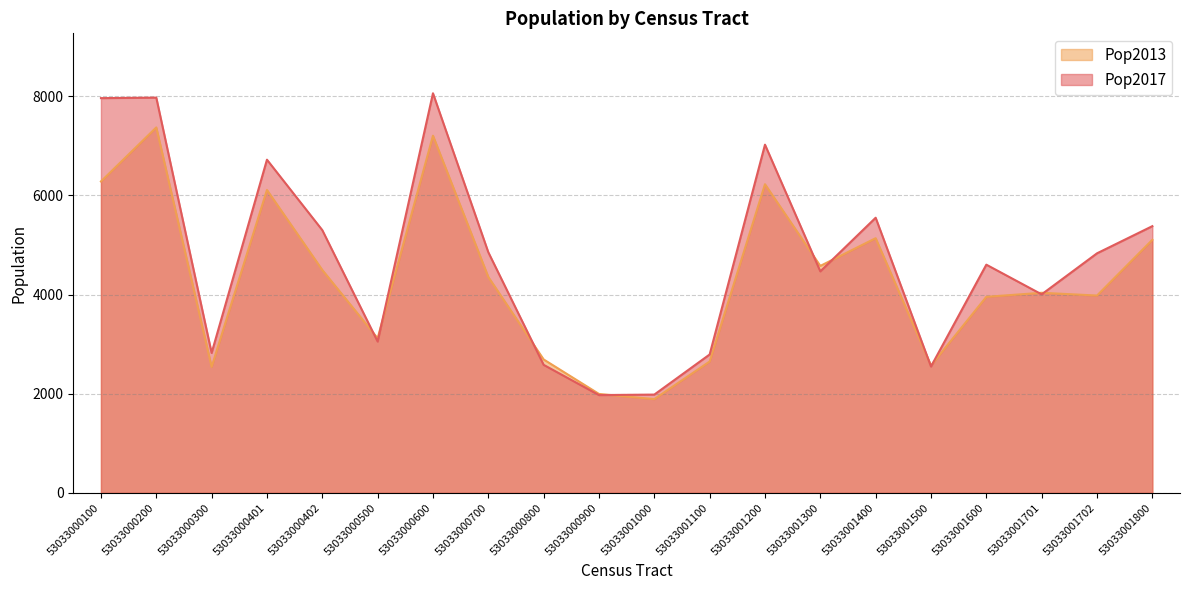

Rank the categories by Pop2013 value from lowest to highest.

53033001000, 53033000900, 53033000300, 53033001500, 53033001100, 53033000800, 53033000500, 53033001600, 53033001702, 53033001701, 53033000700, 53033000402, 53033001300, 53033001800, 53033001400, 53033000401, 53033001200, 53033000100, 53033000600, 53033000200